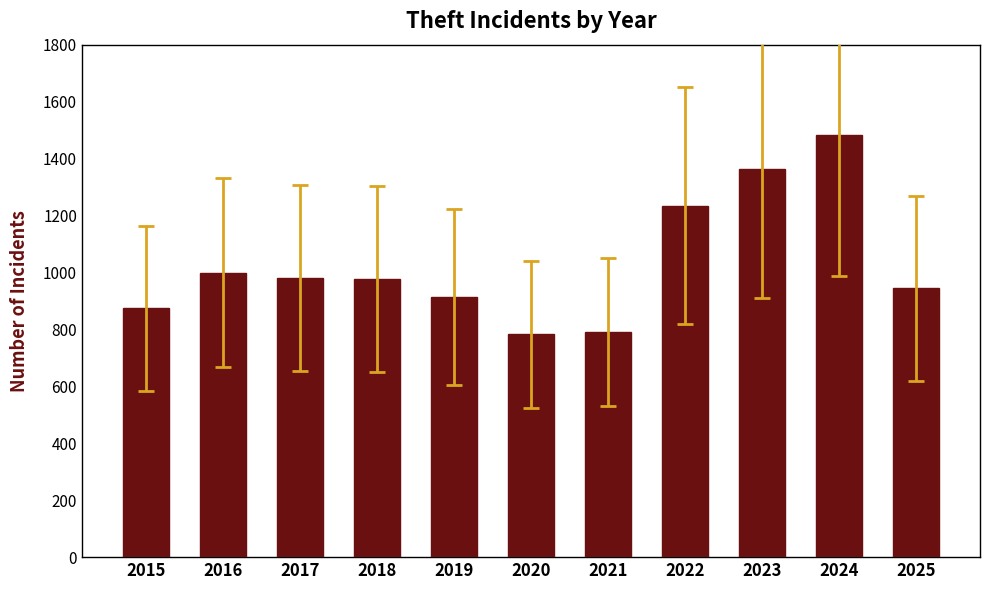

What is the ratio of the value at 2018 to the value at 2022?

0.8